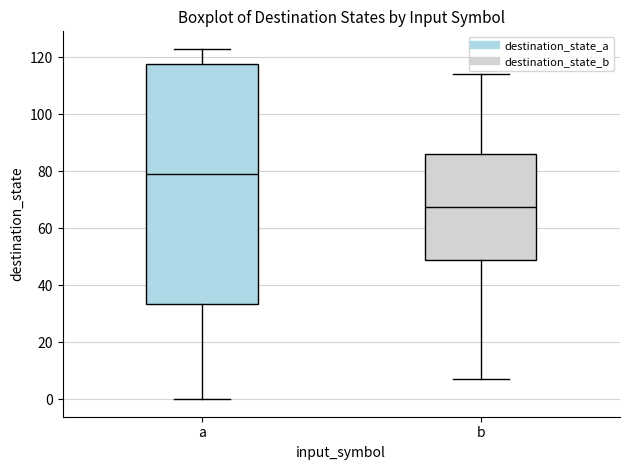

Where is the lower edge of the box for a on the y-axis? The values are not printed on the chart, so give them approximately, as read against the axis.

34